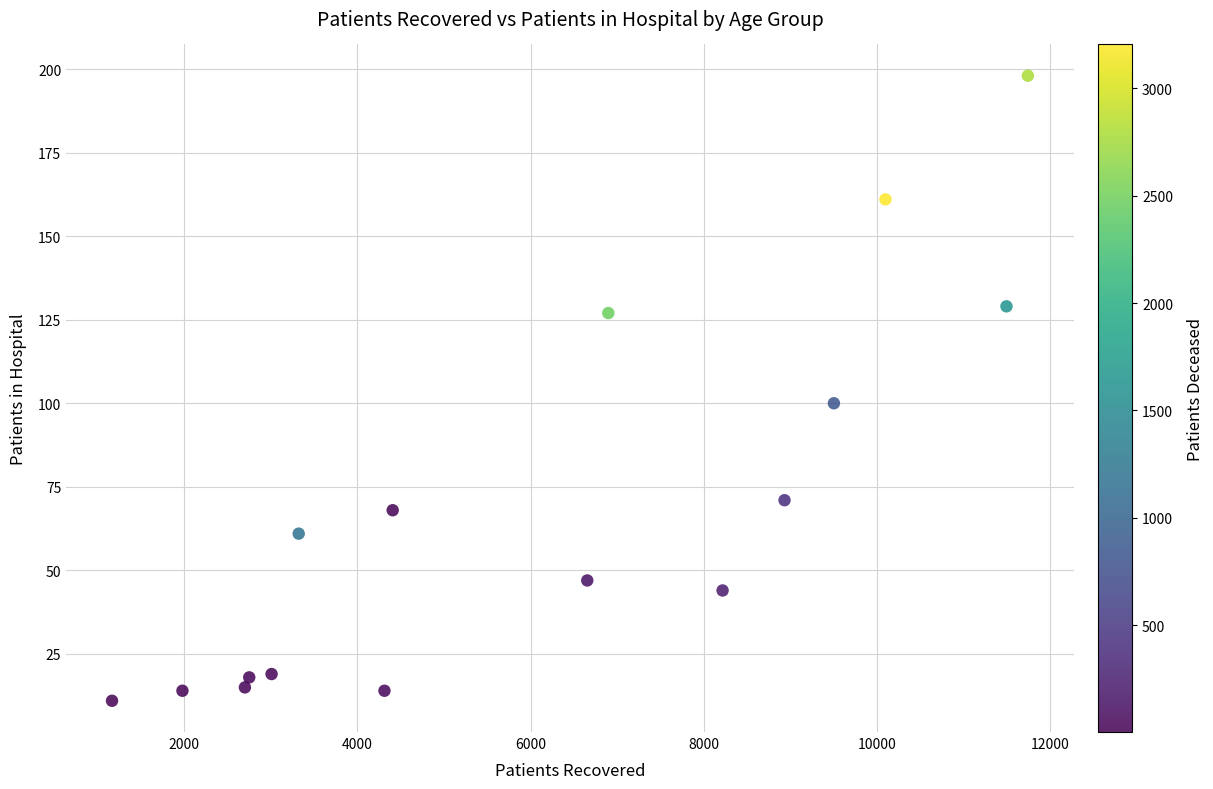

What is the range of X values (max minus min)?

10572